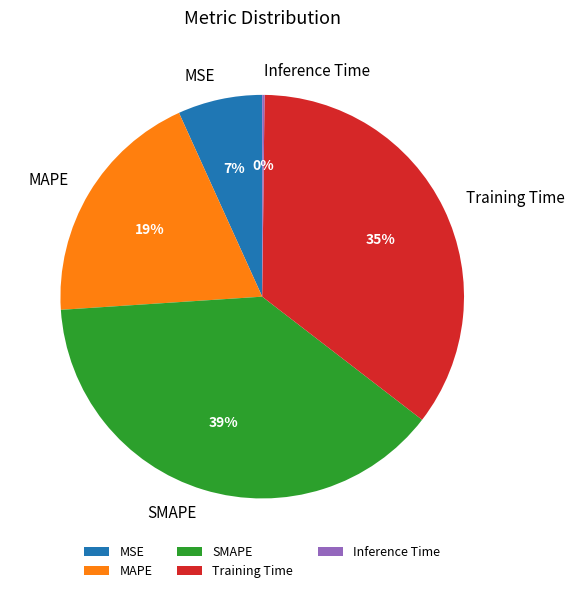

Does any single category account for the majority?

No